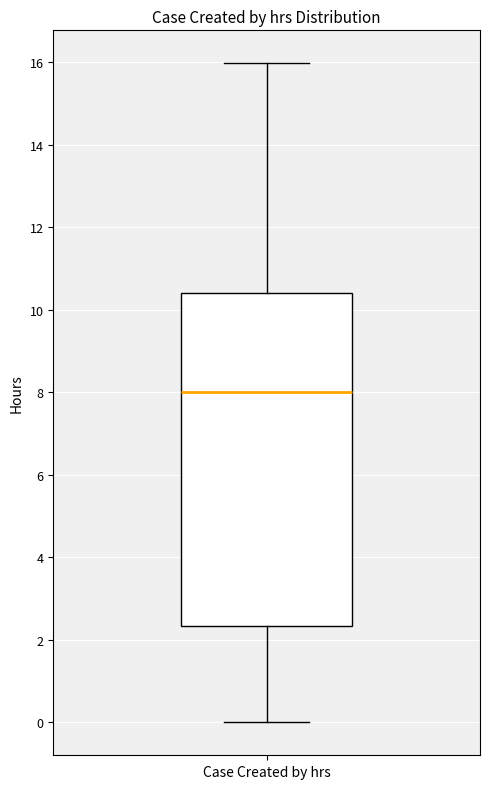

Read this box plot against the y-axis: the position of the median line, the range covered by the box, and the ends of both whiskers. The values are not printed on the chart, so give them approximately, as read against the axis.

median 8.0, box 2.4 to 10.4, whiskers 0.0 to 16.0